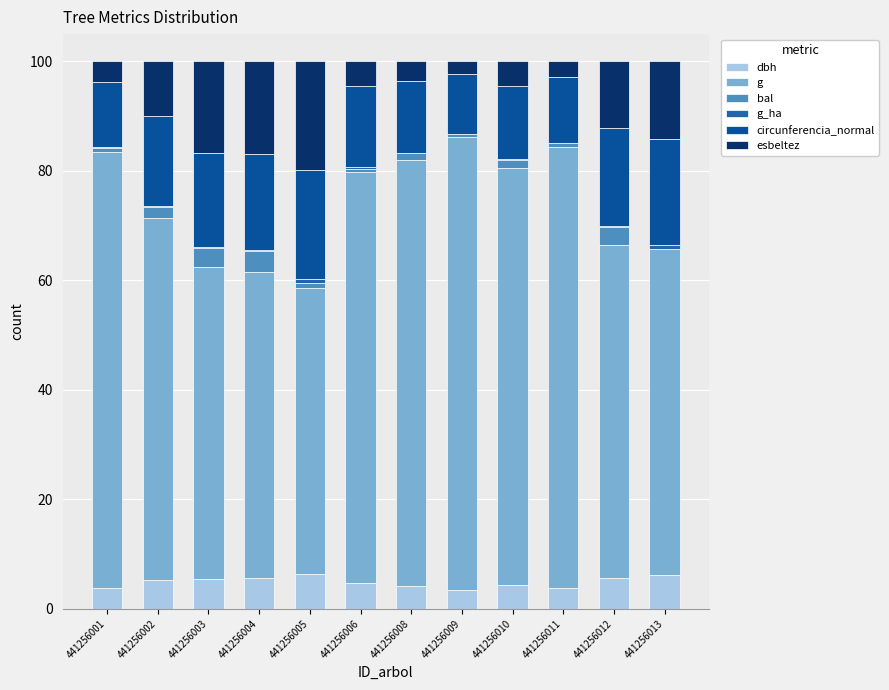

Count the number of data series in this chart.

6